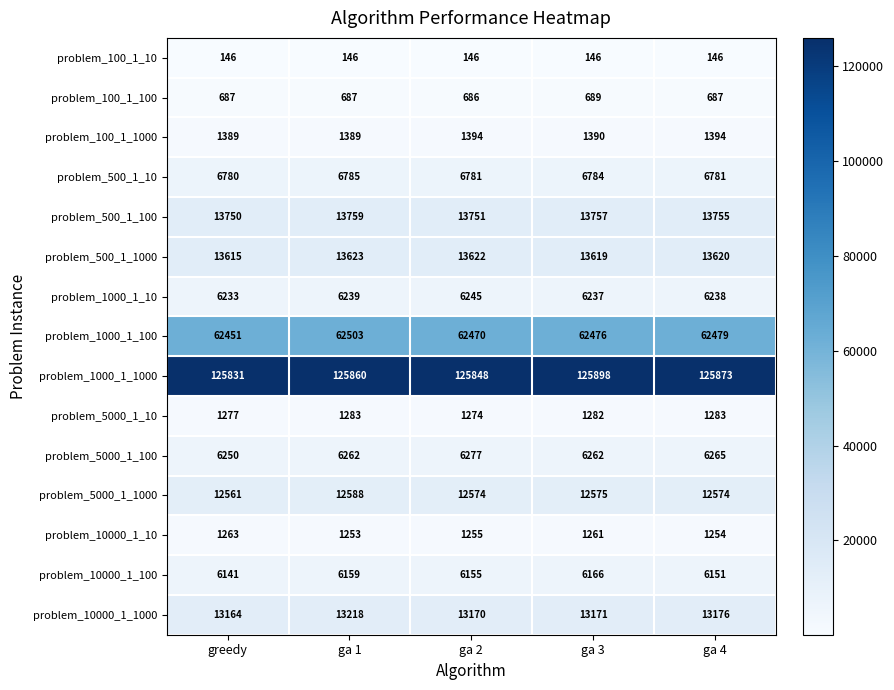

The problem_5000_1_1000 series shows 20213 at greedy. True or false?

False